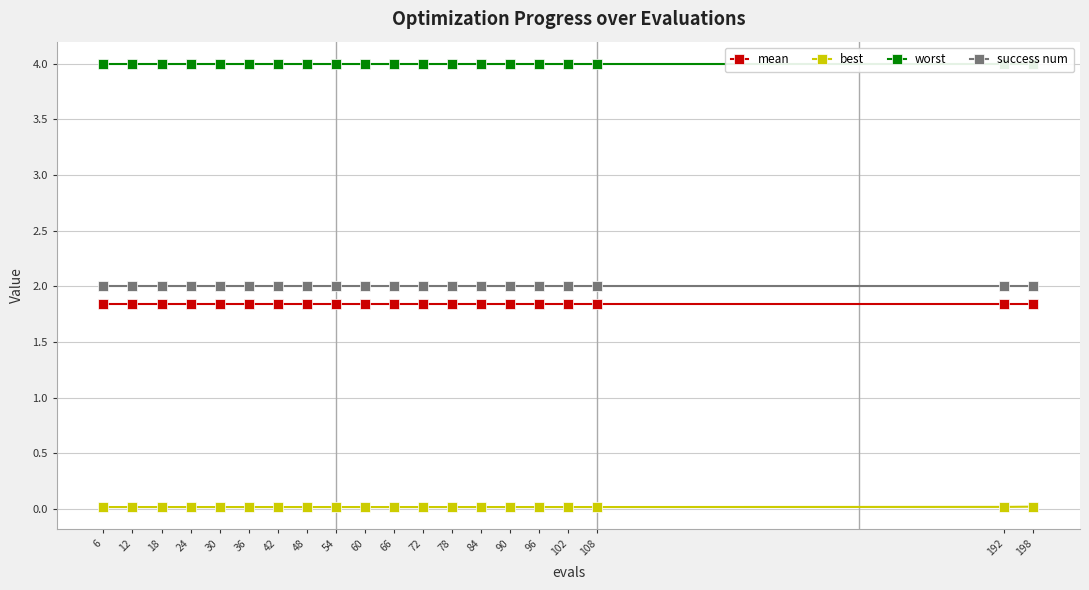

Which series changed the most between 42 and 54?

mean